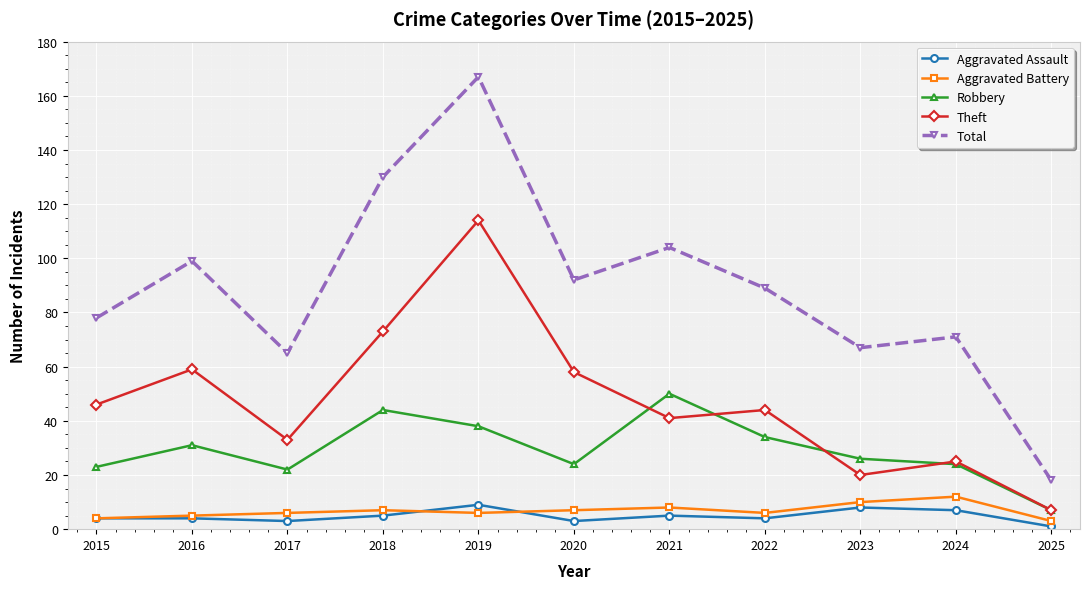

Reading right to left, what are all the values shown in this chart?

Aggravated Assault: 1	7	8	4	5	3	9	5	3	4	4
Aggravated Battery: 3	12	10	6	8	7	6	7	6	5	4
Robbery: 7	24	26	34	50	24	38	44	22	31	23
Theft: 7	25	20	44	41	58	114	73	33	59	46
Total: 18	71	67	89	104	92	167	130	65	99	78